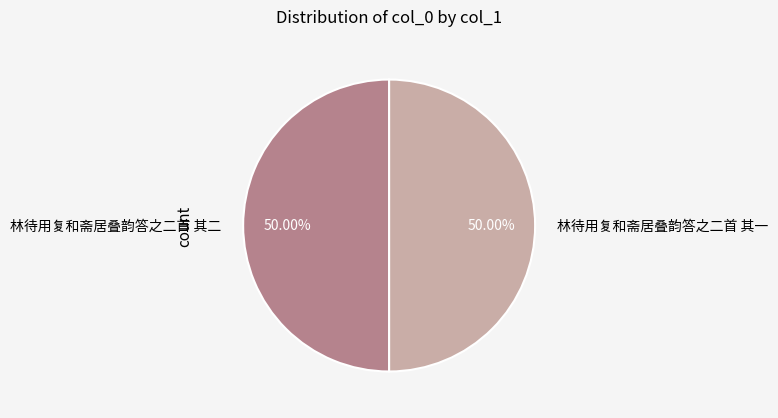

What is the ratio of the value at 林待用复和斋居叠韵答之二首 其二 to the value at 林待用复和斋居叠韵答之二首 其一?

1.0